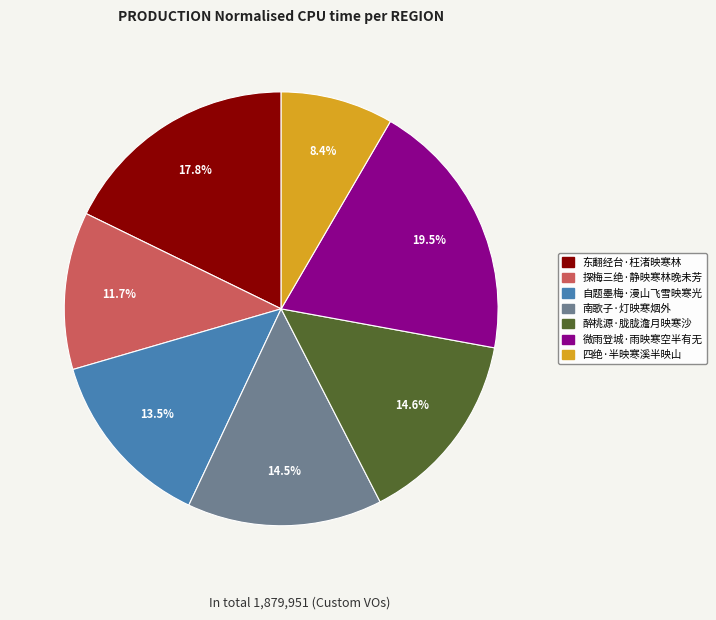

Between 探梅三绝·静映寒林晚未芳 and 自题墨梅·漫山飞雪映寒光, which is larger?

自题墨梅·漫山飞雪映寒光